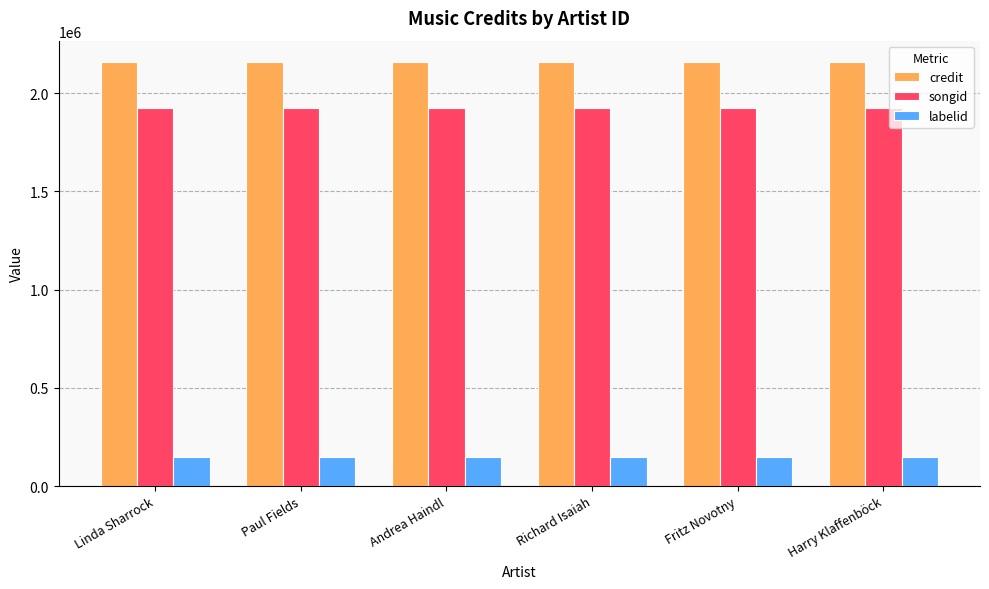

Does the chart contain stacked bars?

No